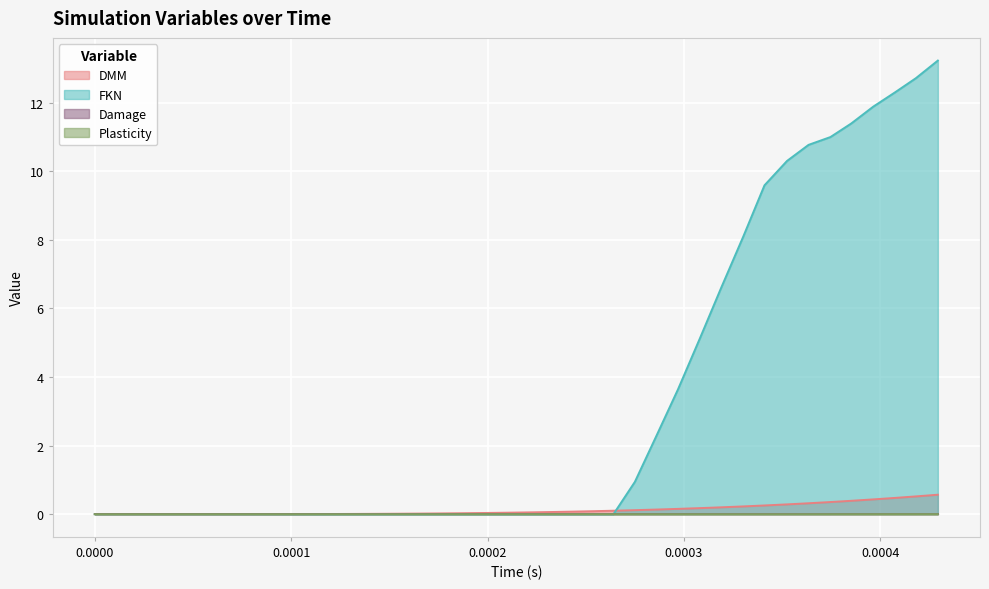

What is the greatest value displayed?

13.2